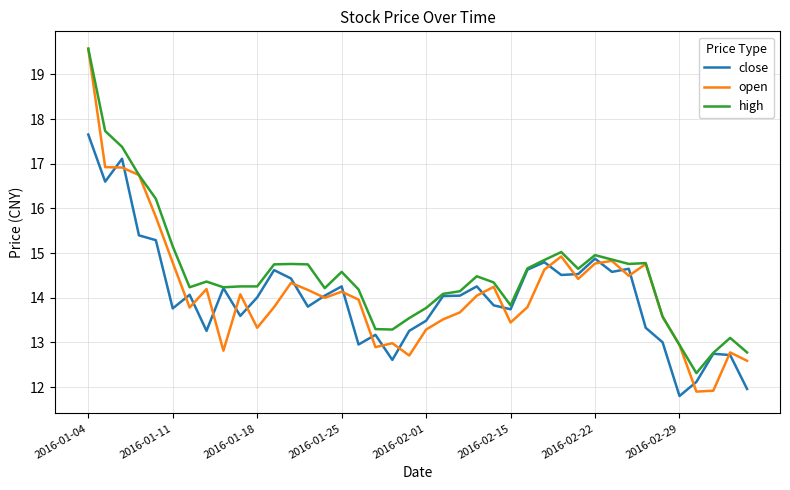

Which series has the largest total across all categories?

high